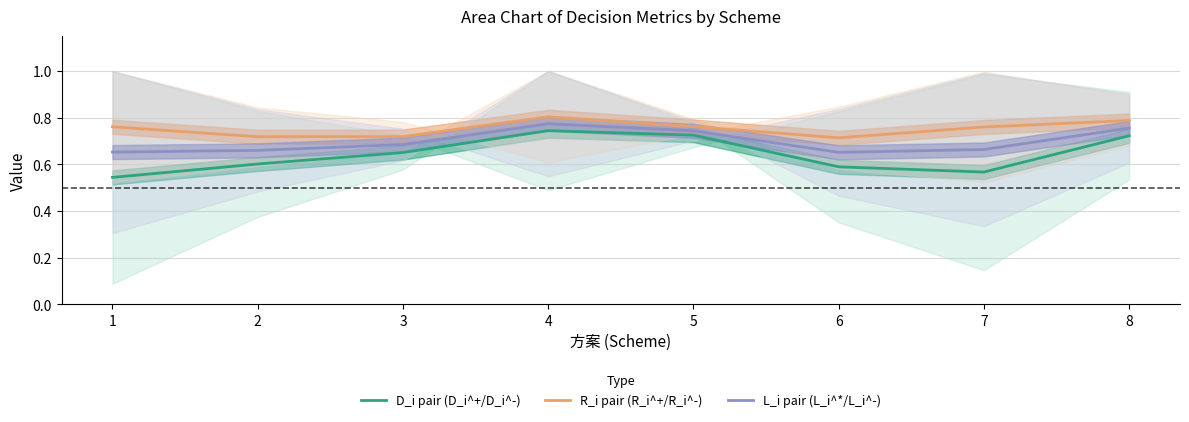

At which category does the chart reach its peak across all series?

4